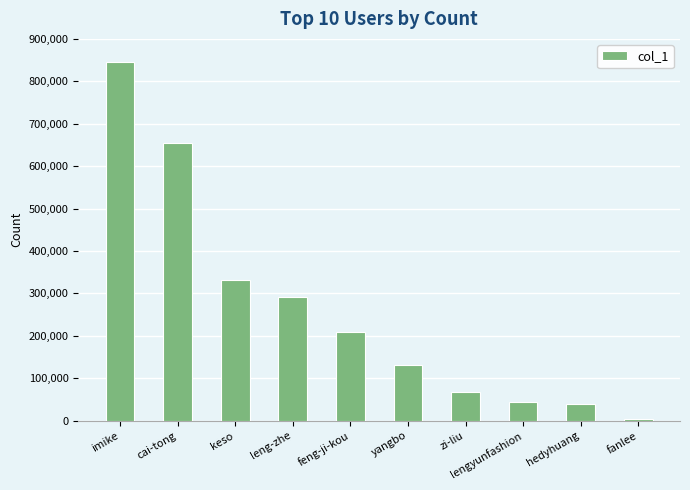

Between zi-liu and imike, which is larger?

imike